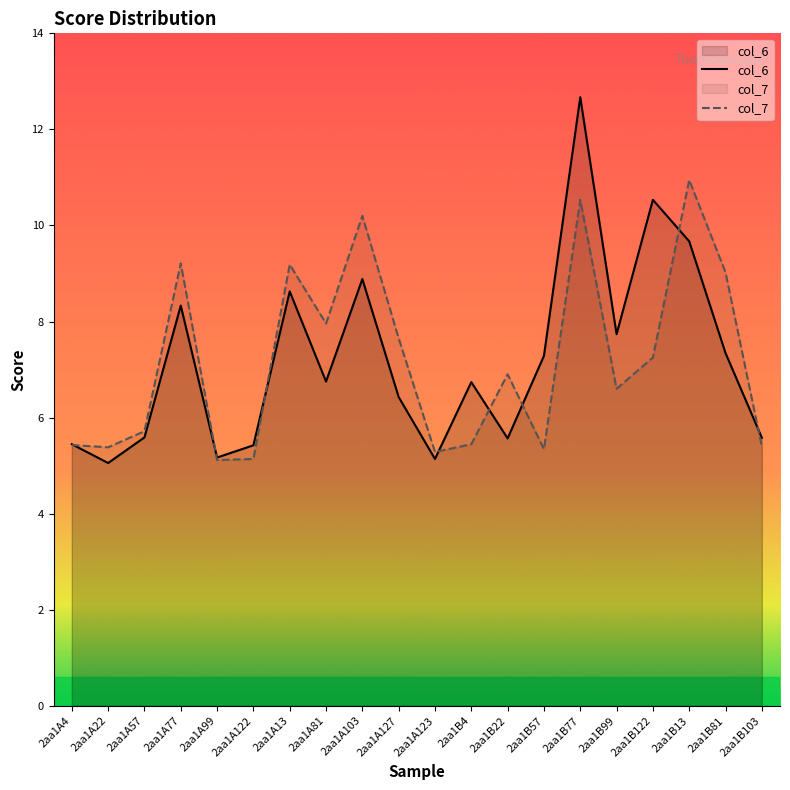

How many times do col_6 and col_7 cross each other?

8